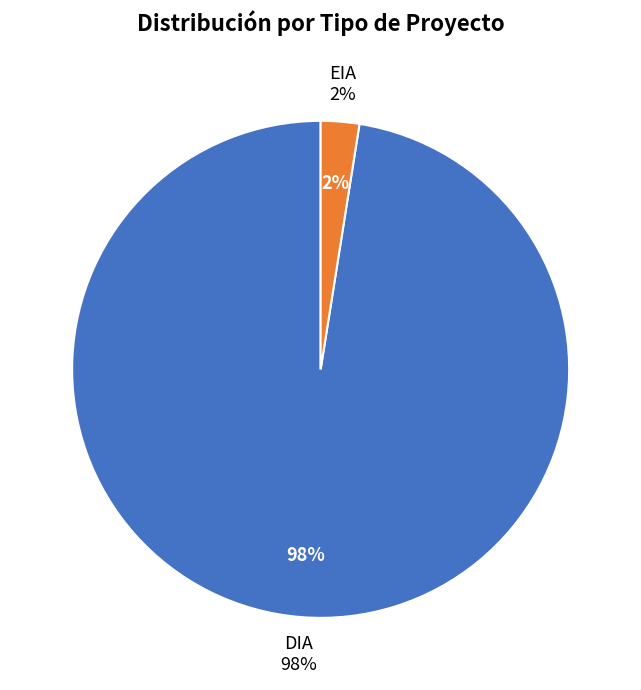

How many slices are in this pie chart?

2